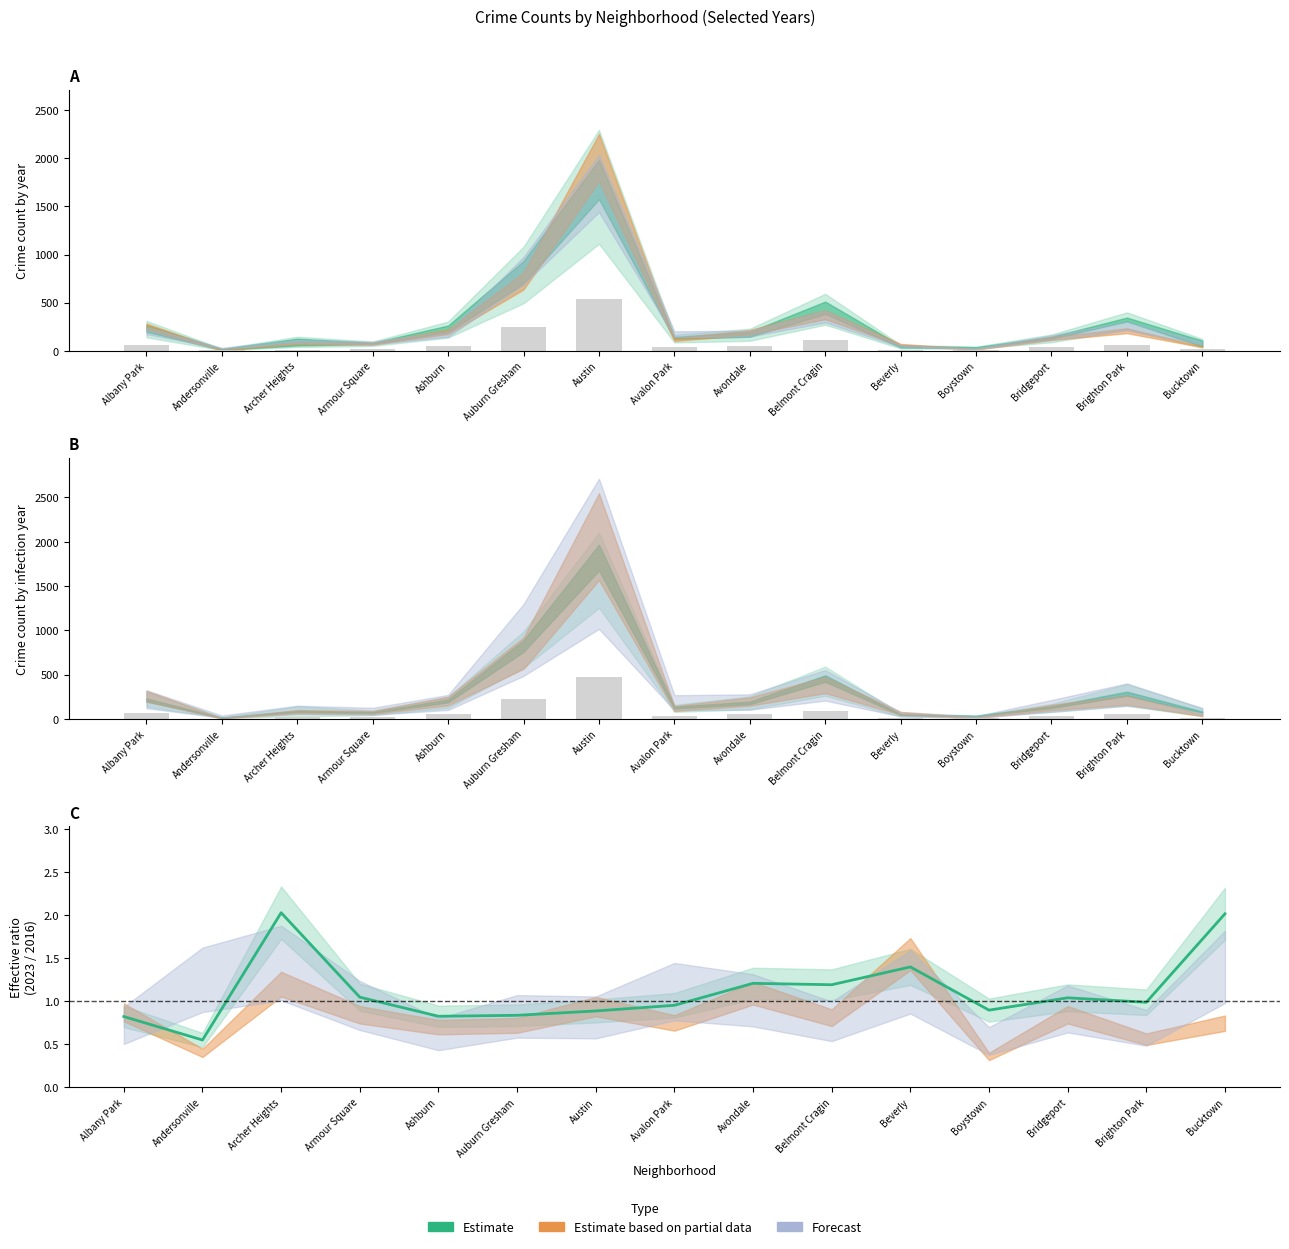

Are the bars grouped side by side (vs. stacked)?

Yes